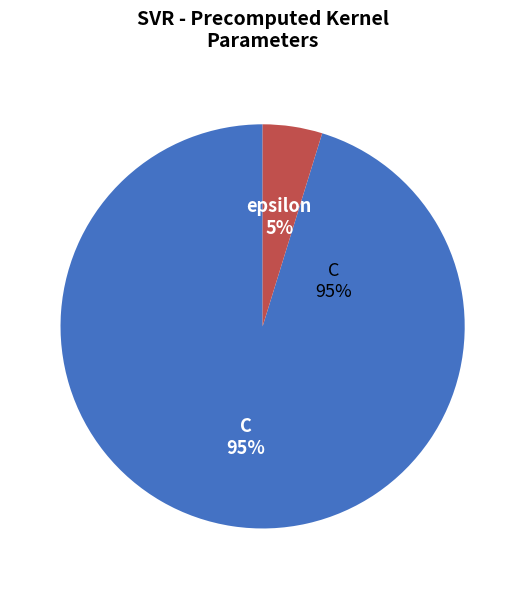

Count the number of slices in the pie.

2